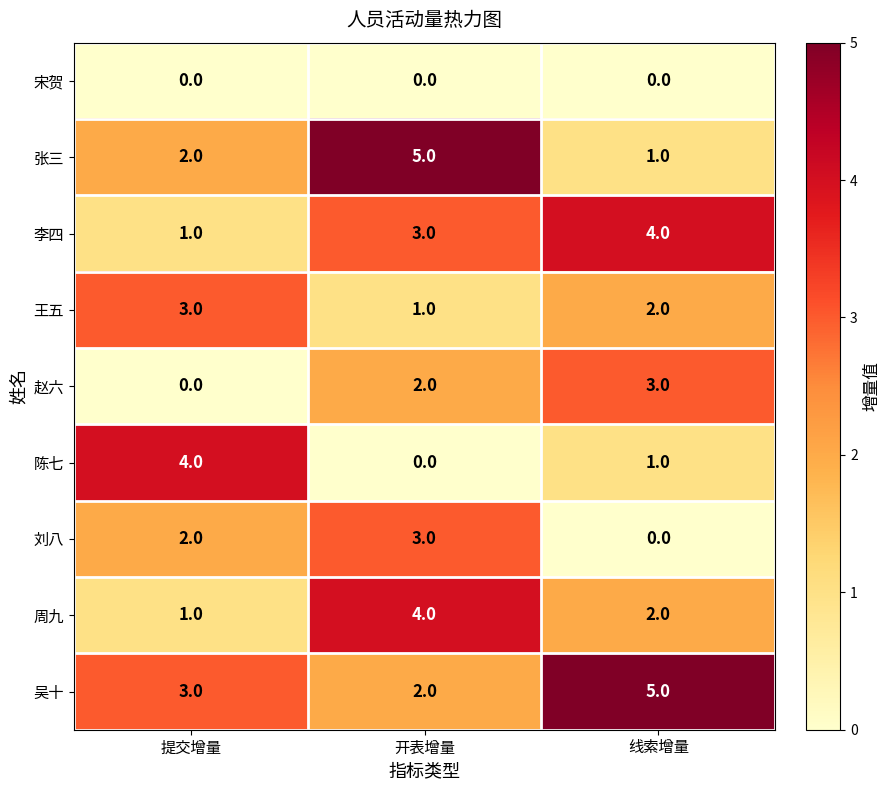

At which category is the sum across all series the highest?

开表增量